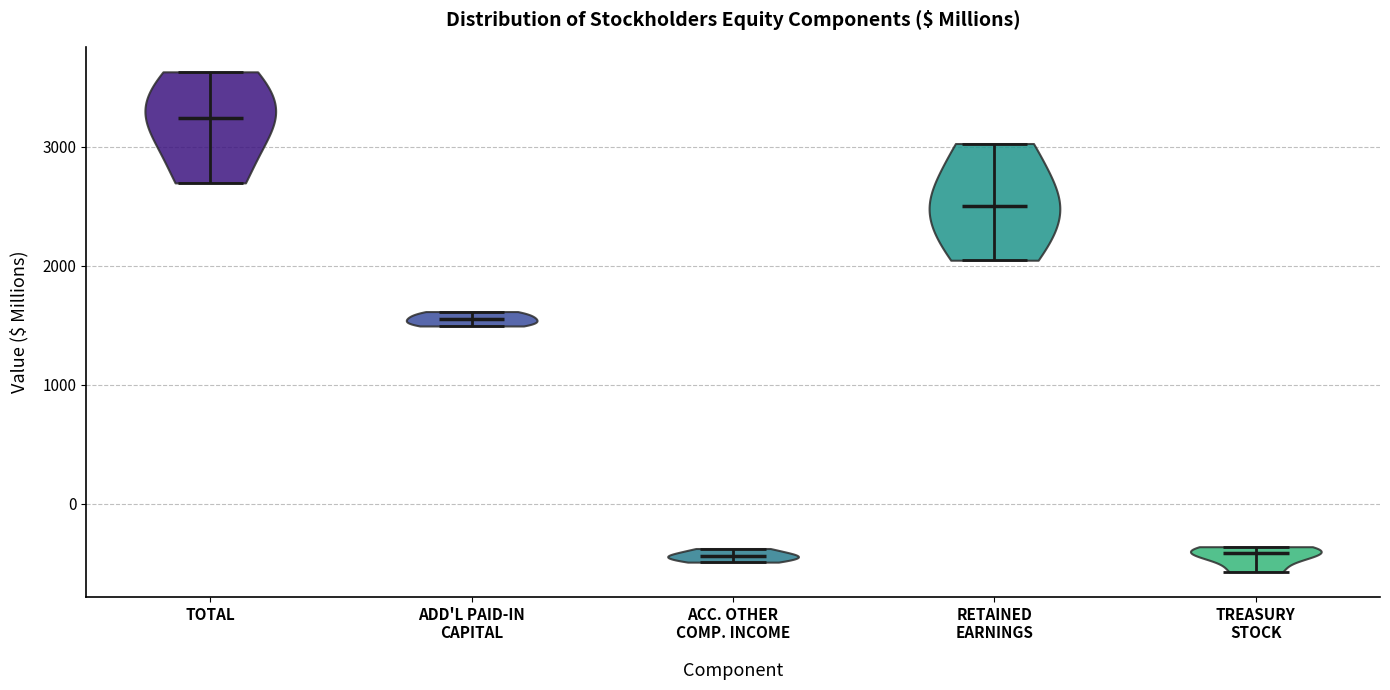

Reading left to right, read every violin against the y-axis: where its median line is, and the lowest and highest points it reaches. The values are not printed on the chart, so give them approximately, as read against the axis.

TOTAL: median line 3200, lowest point 2700, highest point 3600
ADD'L PAID-IN CAPITAL: median line 1500, lowest point 1500, highest point 1600
ACC. OTHER COMP. INCOME: median line -400, lowest point -500, highest point -400
RETAINED EARNINGS: median line 2500, lowest point 2000, highest point 3000
TREASURY STOCK: median line -400, lowest point -600, highest point -400